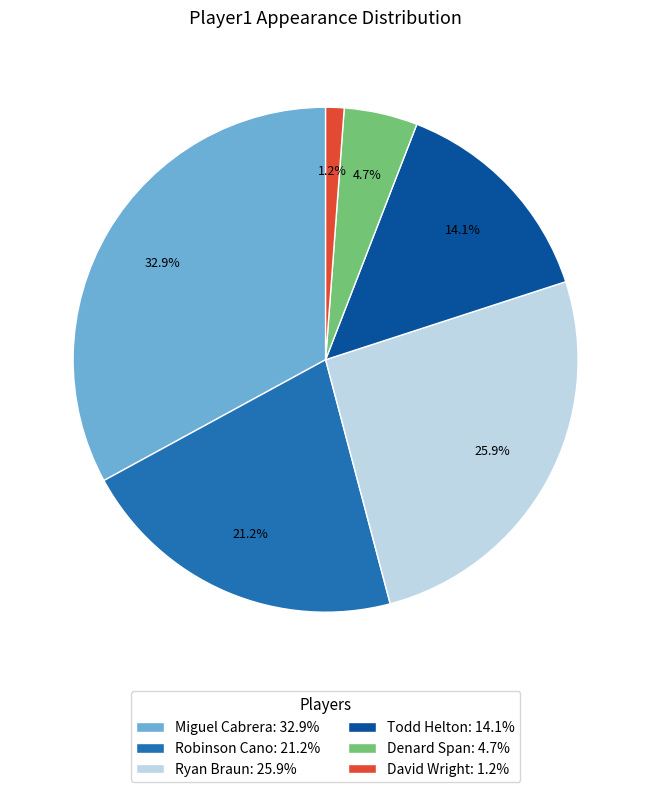

Does David Wright represent more than half of the total?

No